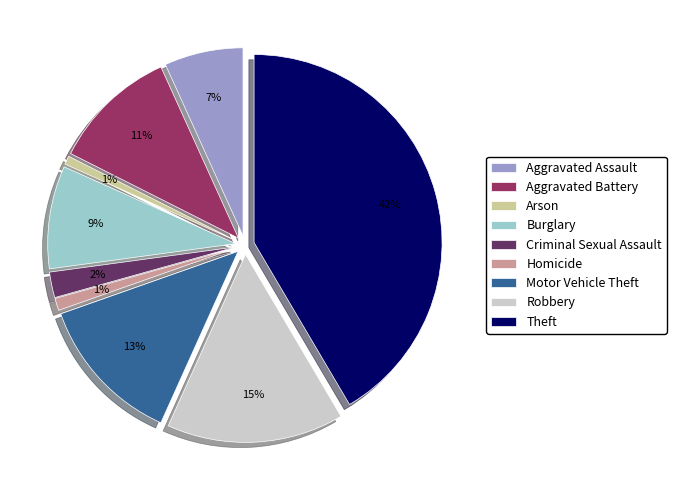

Which category has the biggest portion of the pie?

Theft